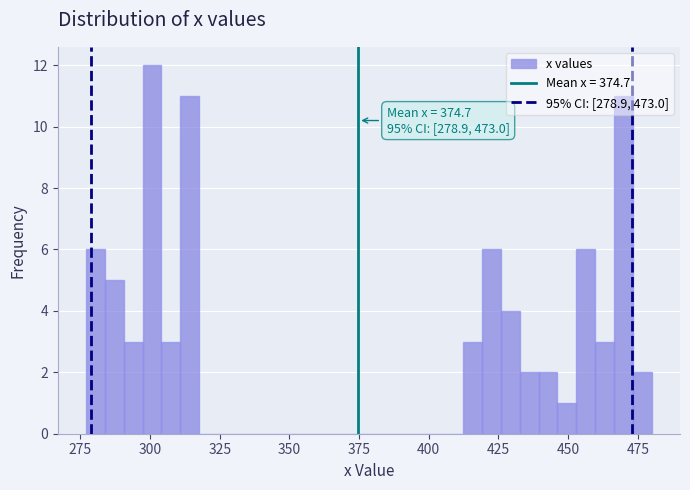

Around what value on the x-axis is the tallest bar? Give the approximate position of its centre, as read against the axis.

300